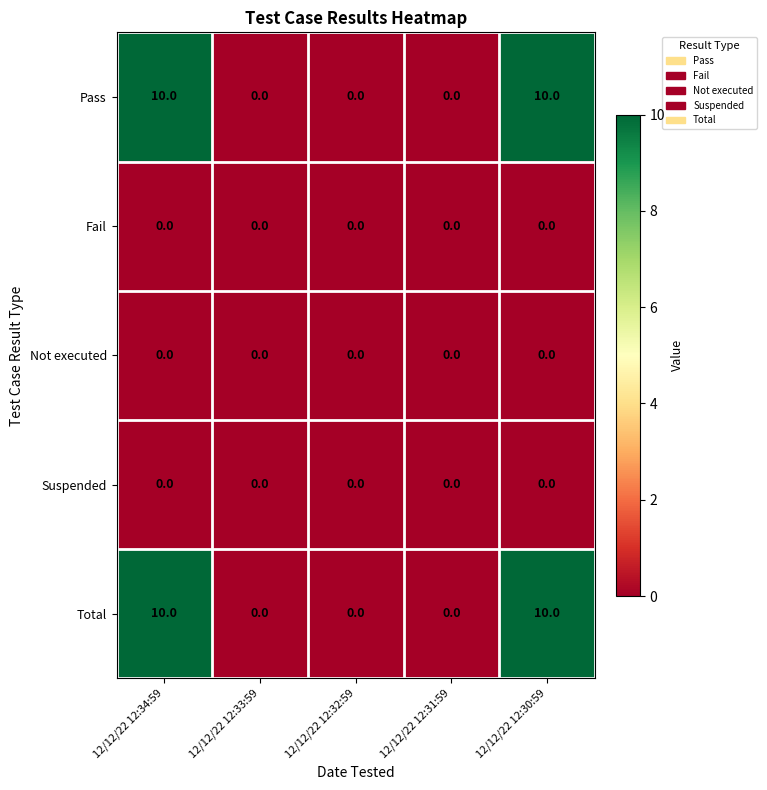

What is the approximate value of Total at 12/12/22 12:34:59?

10